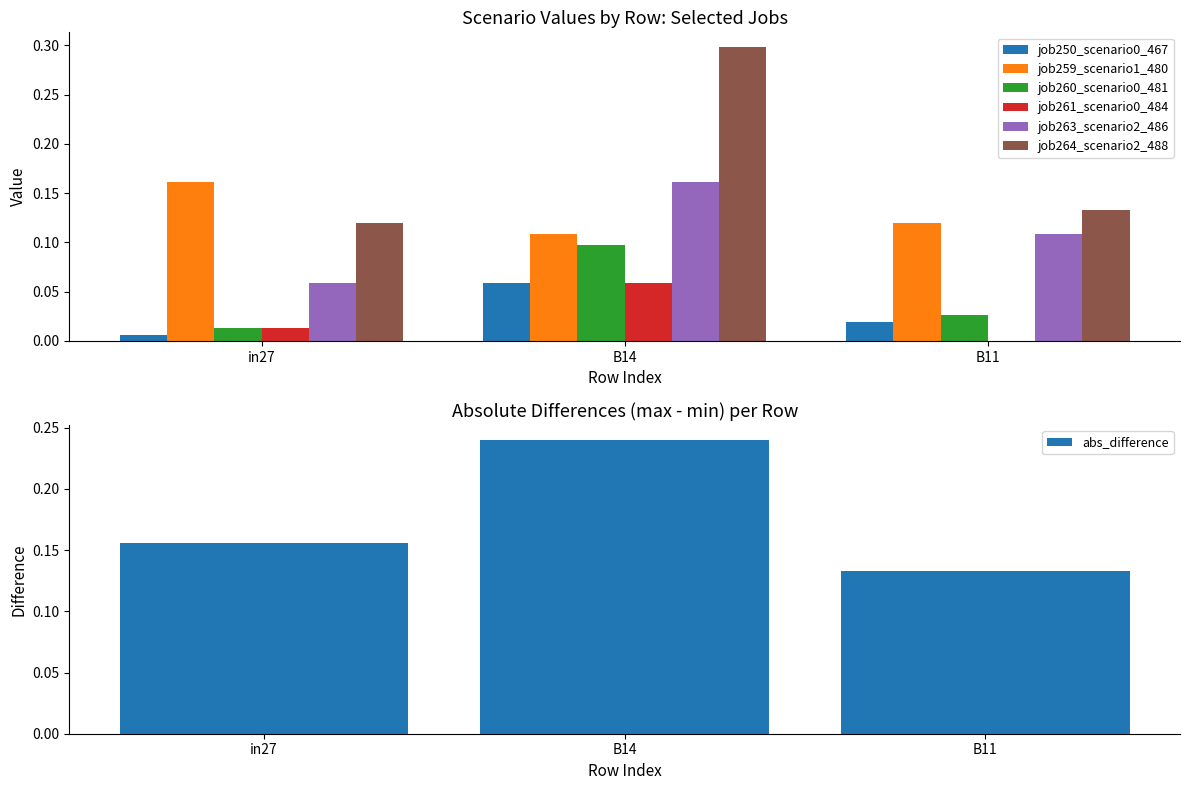

What is the average value of the job264_scenario2_488 series?

0.2